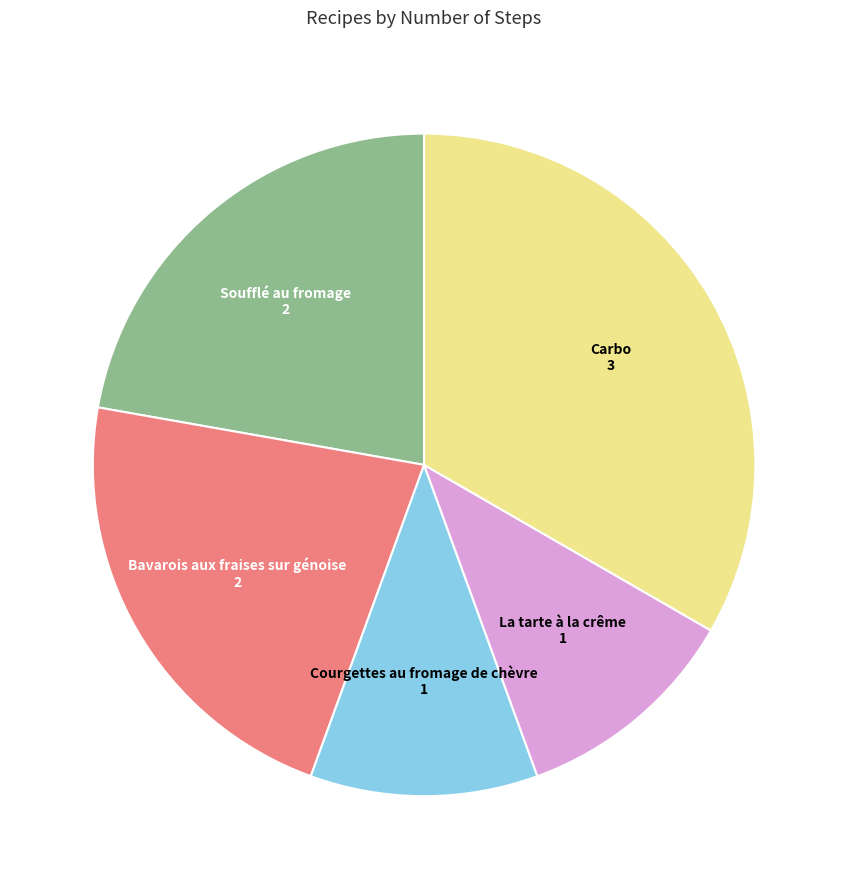

Does Courgettes au fromage de chèvre represent more than half of the total?

No